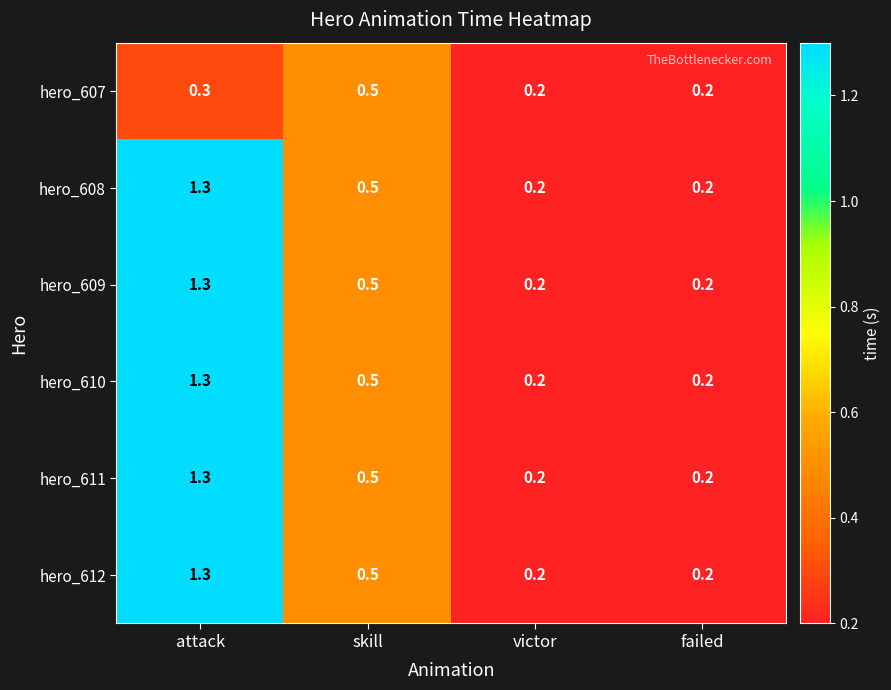

Is it true that hero_608 equals 1.9 at attack?

False